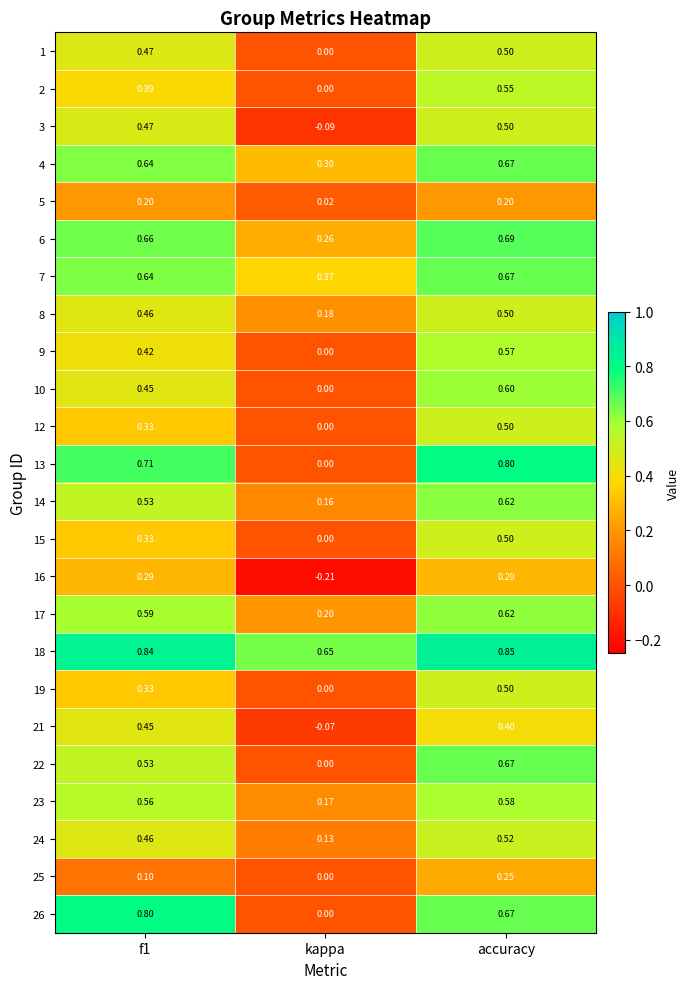

What is the total value across all series at f1?

11.7